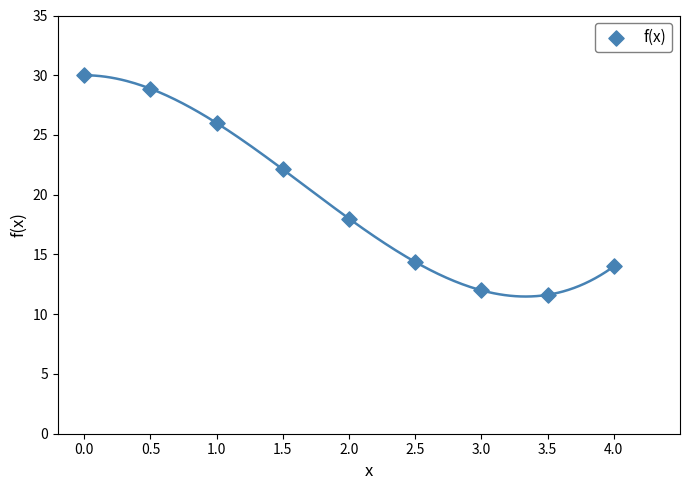

What is the range of X values (max minus min)?

4.0